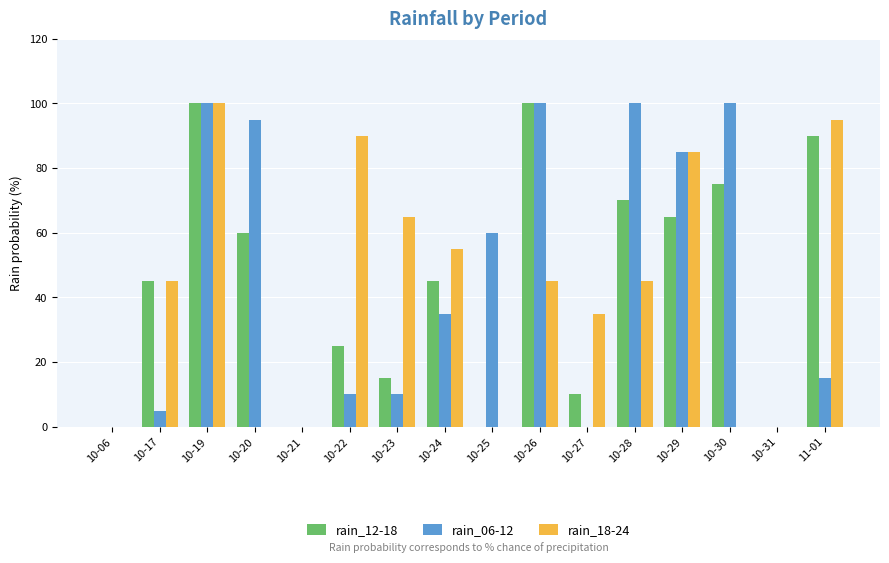

What is the difference between the rain_06-12 values at 10-21 and 10-30?

100